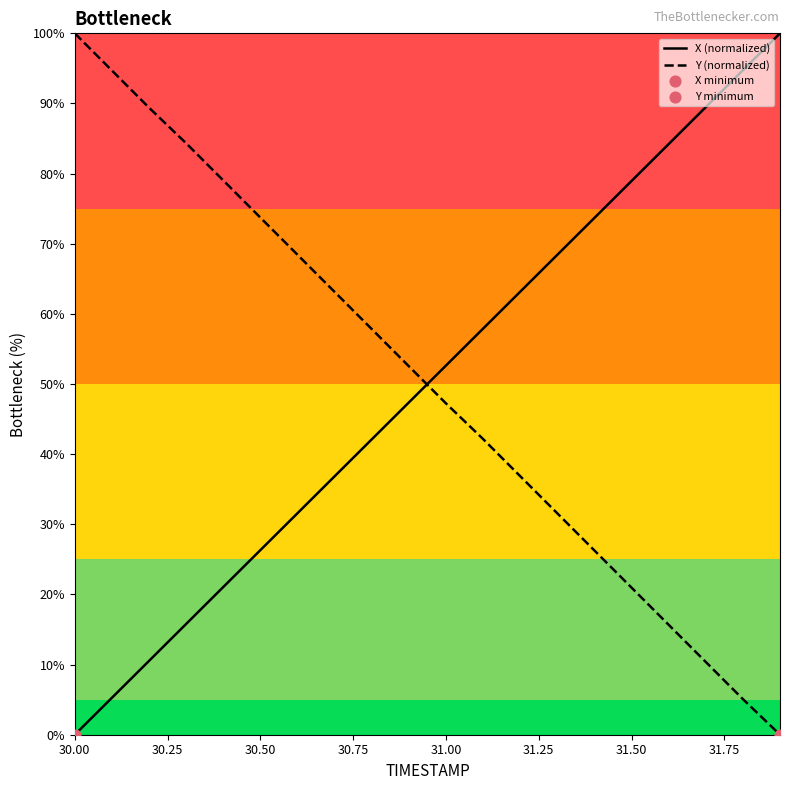

How many times do Y (normalized) and X (normalized) cross each other?

1